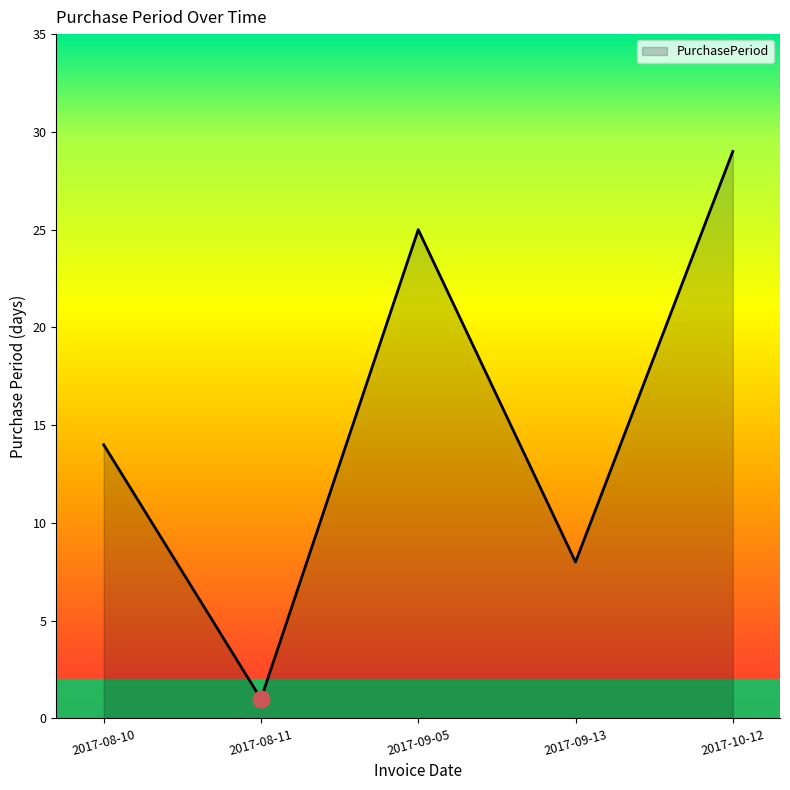

Is it true that the value at 2017-09-13 is 12?

False